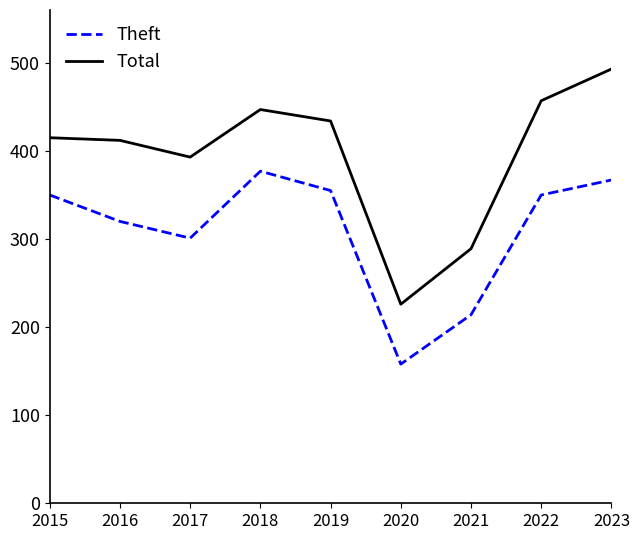

At which category does the chart reach its peak across all series?

2023